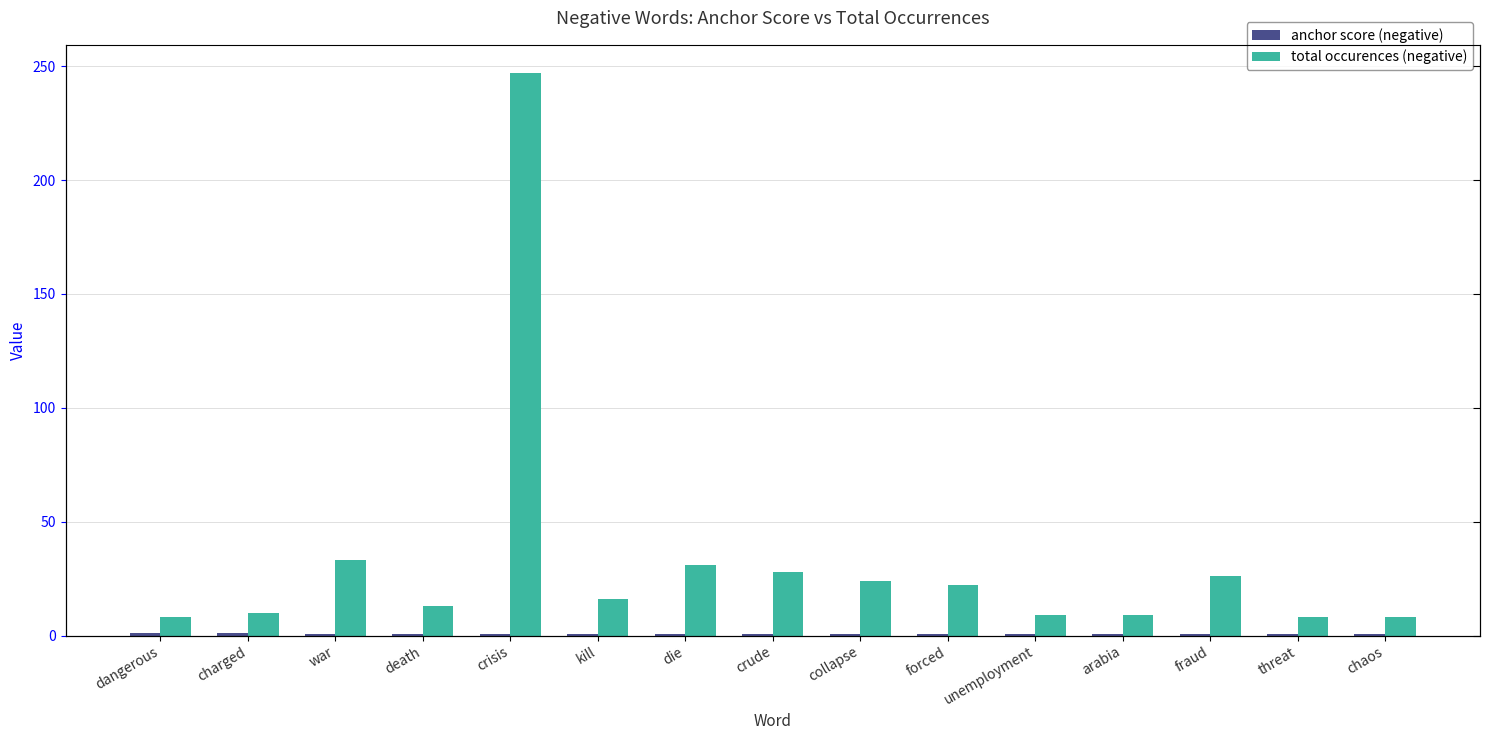

What is the value of the anchor score (negative) bar at the 8th from the left?

0.8